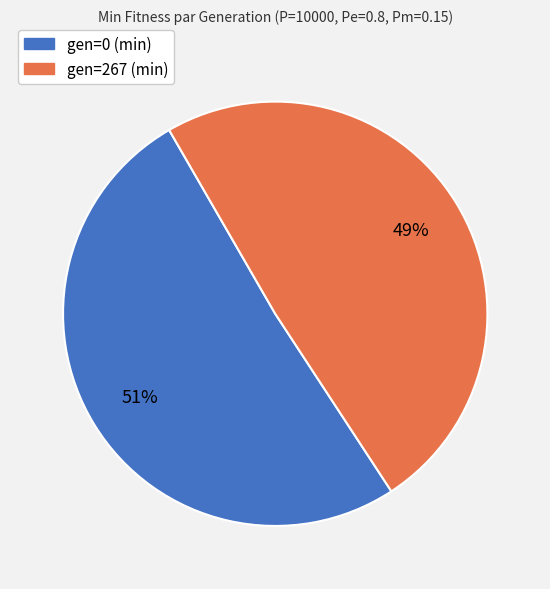

Is there any slice that represents more than half of the pie?

Yes